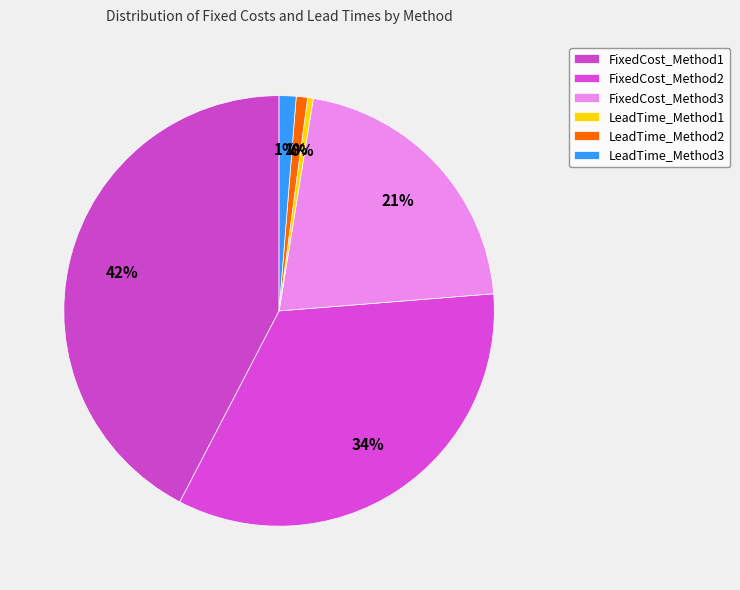

Count the number of slices in the pie.

6